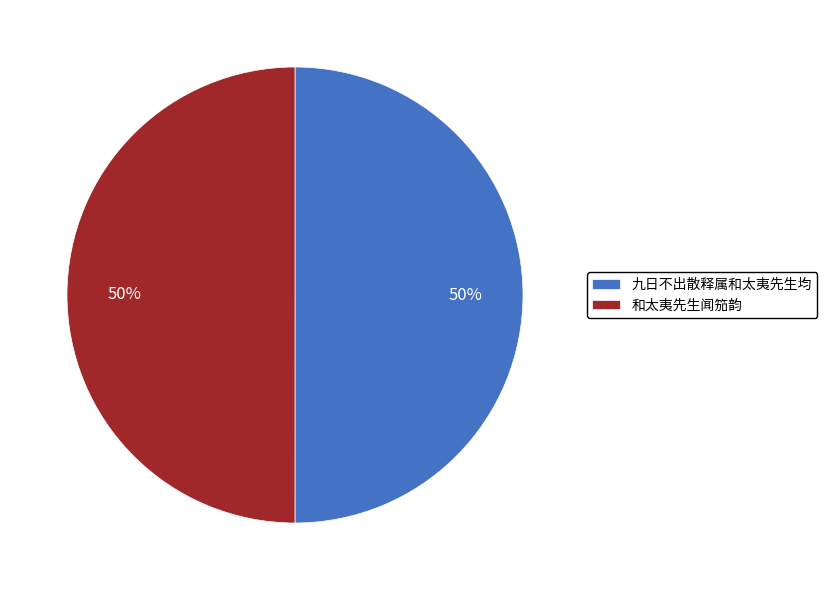

To the nearest percent, what is the combined percentage of 九日不出散释属和太夷先生均 and 和太夷先生闻笳韵?

100%